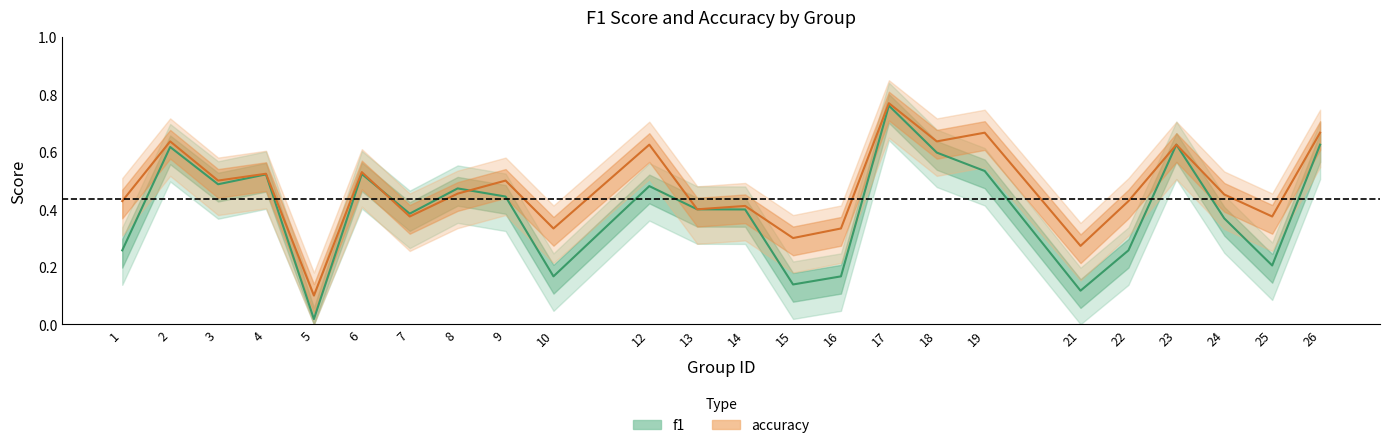

The value of accuracy at 24 is 0.2. True or false?

False